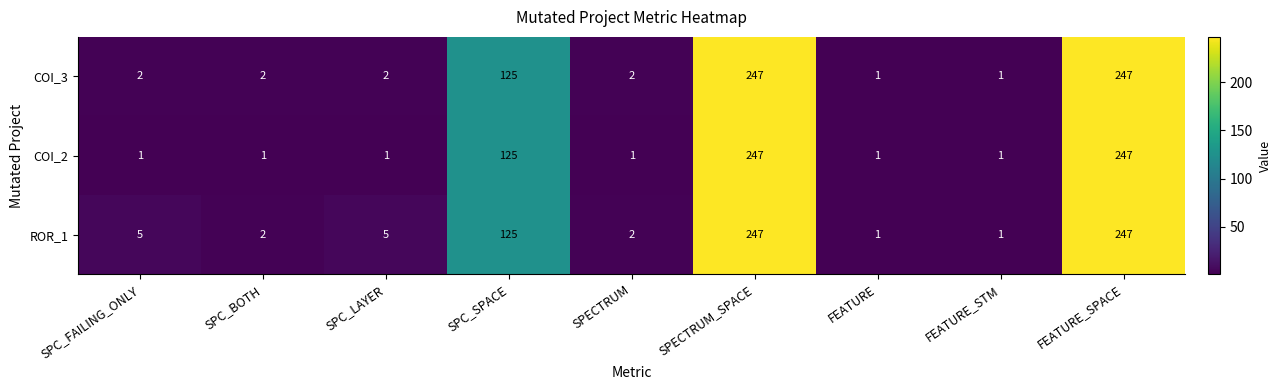

Reading right to left, transcribe all the data shown in this chart.

COI_3: FEATURE_SPACE=247	FEATURE_STM=1	FEATURE=1	SPECTRUM_SPACE=247	SPECTRUM=2	SPC_SPACE=125	SPC_LAYER=2	SPC_BOTH=2	SPC_FAILING_ONLY=2
COI_2: FEATURE_SPACE=247	FEATURE_STM=1	FEATURE=1	SPECTRUM_SPACE=247	SPECTRUM=1	SPC_SPACE=125	SPC_LAYER=1	SPC_BOTH=1	SPC_FAILING_ONLY=1
ROR_1: FEATURE_SPACE=247	FEATURE_STM=1	FEATURE=1	SPECTRUM_SPACE=247	SPECTRUM=2	SPC_SPACE=125	SPC_LAYER=5	SPC_BOTH=2	SPC_FAILING_ONLY=5